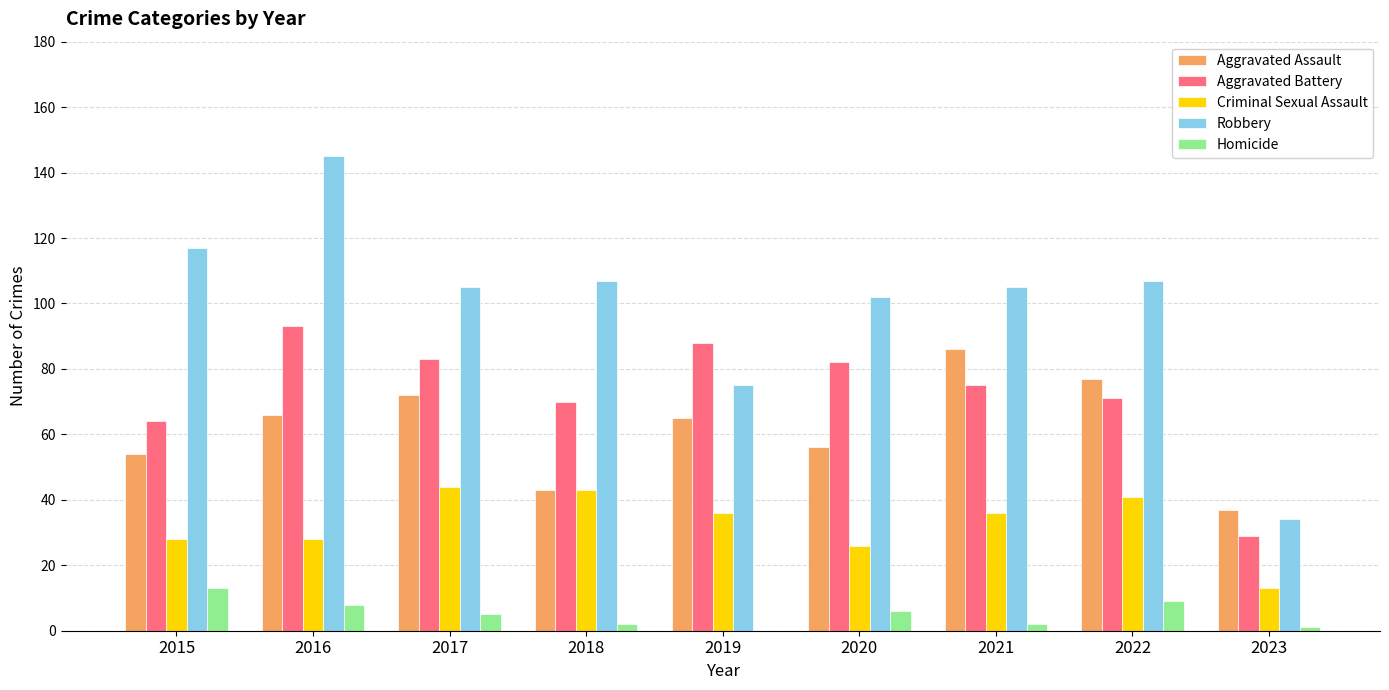

How many groups of bars are there?

9